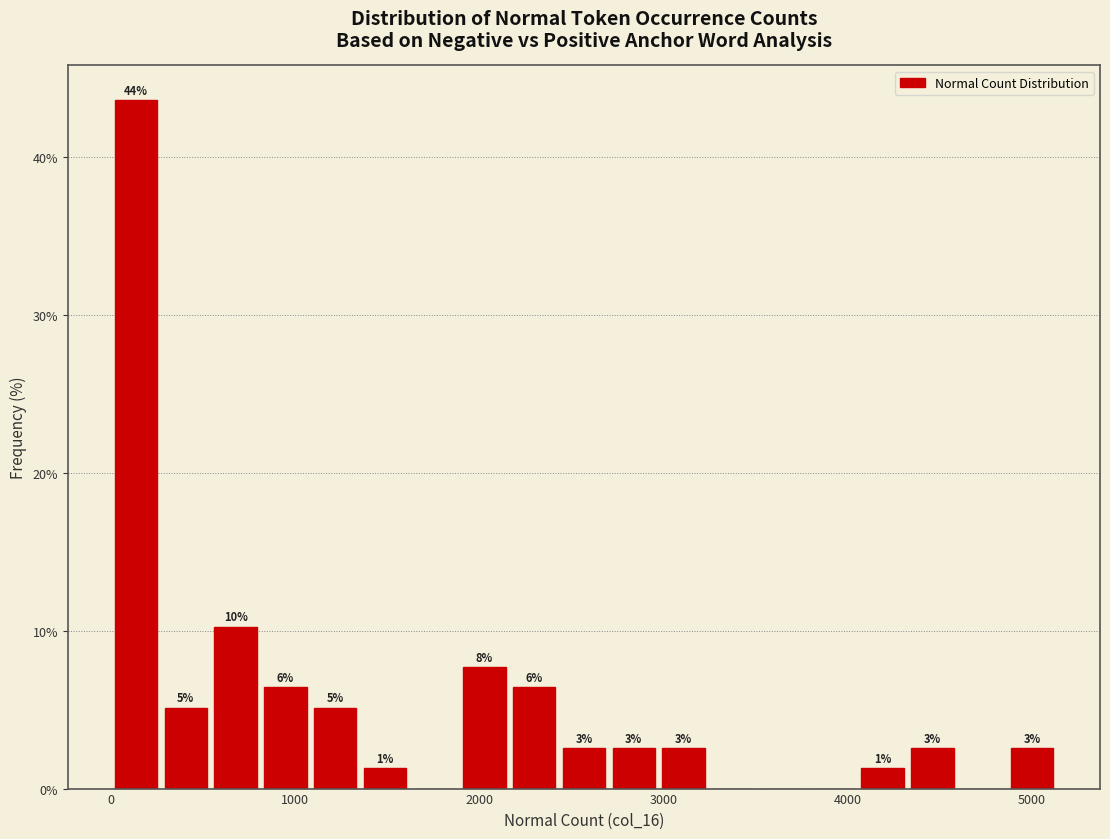

Read against the x-axis, roughly where is the centre of the tallest bar?

100